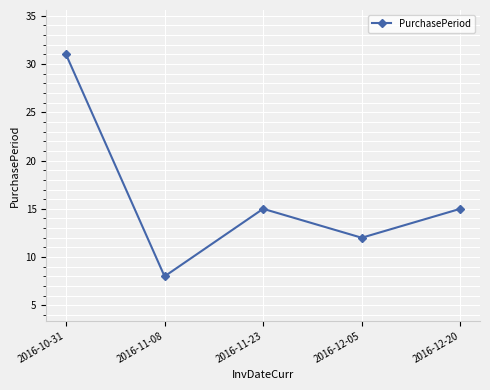

How many data points does each series have?

5